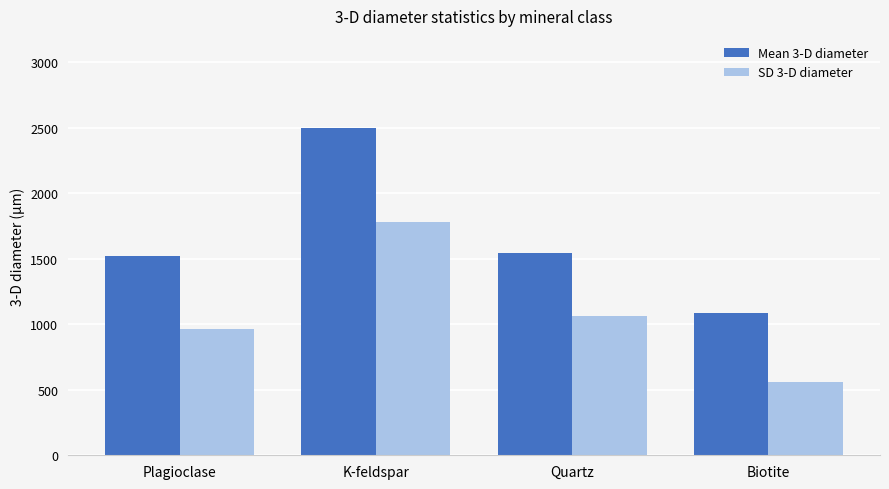

At which label does Mean 3-D diameter reach its peak?

K-feldspar